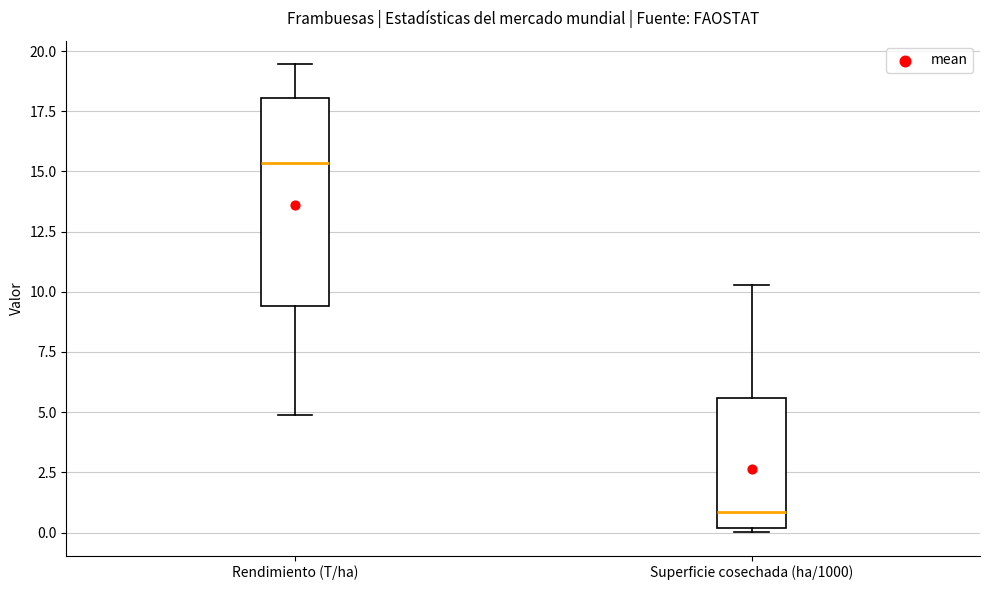

Reading left to right, read every box against the y-axis: the position of its median line, the range the box covers, and the ends of its whiskers. The values are not printed on the chart, so give them approximately, as read against the axis.

Rendimiento (T/ha): median 15.5, box 9.5 to 18.0, whiskers 5.0 to 19.5
Superficie cosechada (ha/1000): median 1.0, box 0.0 to 5.5, whiskers 0.0 (just below the box's lower edge) to 10.5